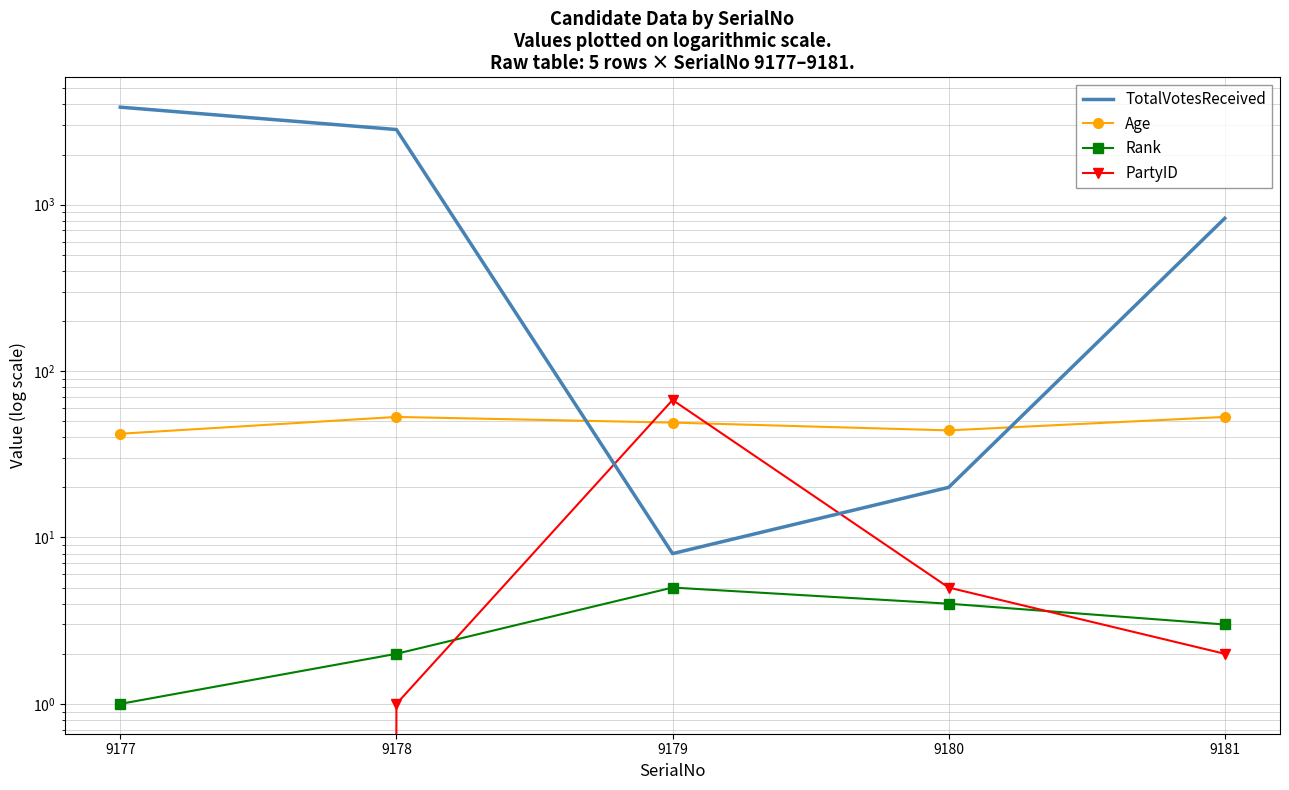

How many interior local peaks does the Age series have?

1